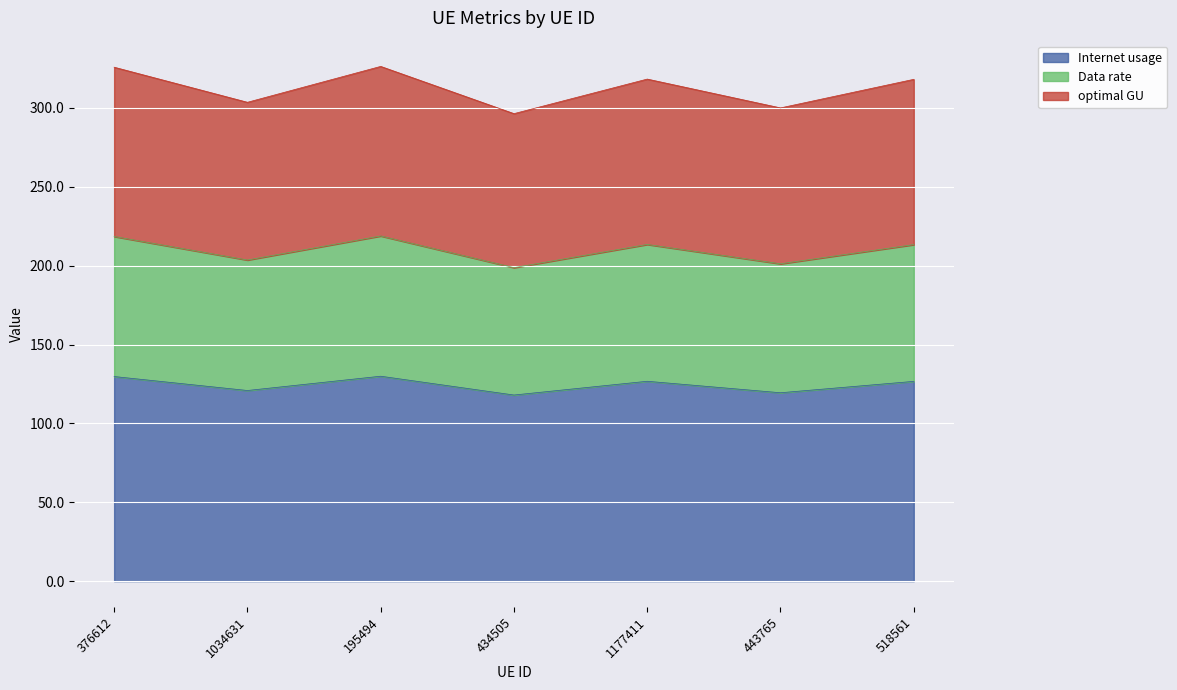

How many interior local valleys does the optimal GU series have?

3